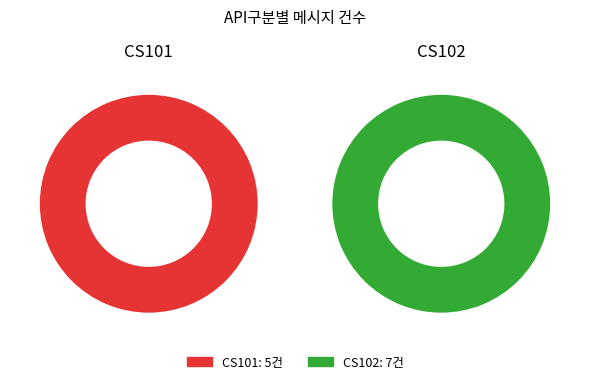

To the nearest percent, what is the difference between the largest and smallest slice percentages?

17%